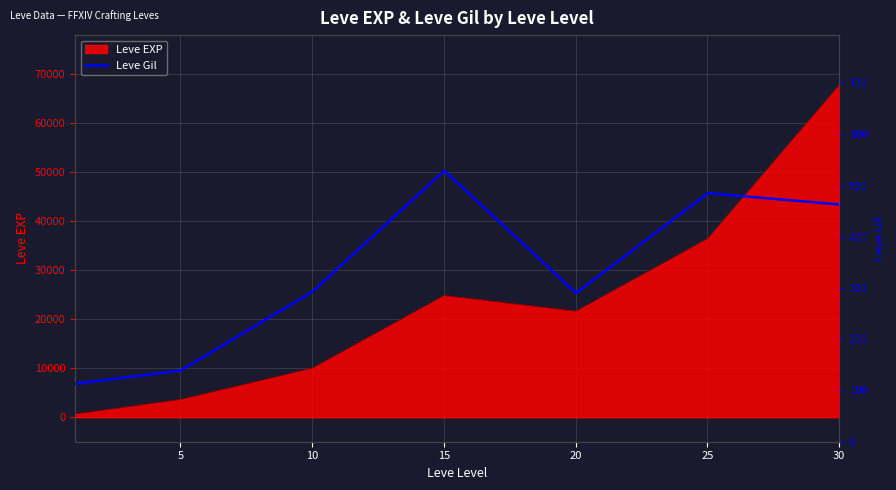

Which has a higher value, 30 or 20?

30